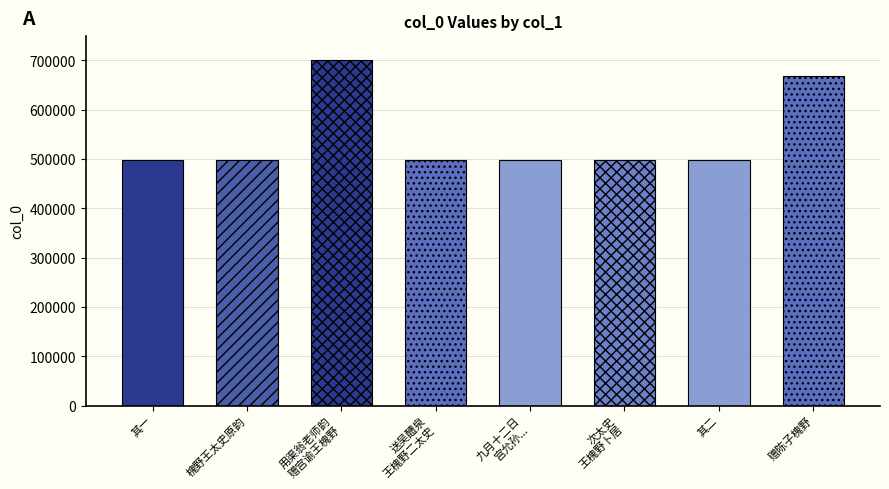

What position from the left is 送吴醴泉王槐野二太史春祀?

4